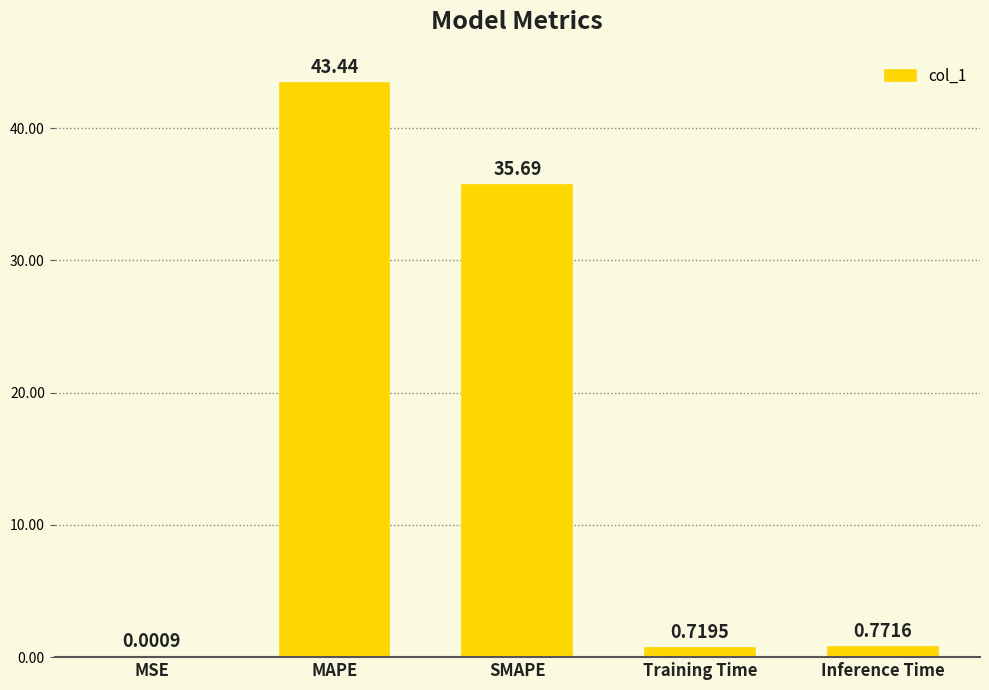

What is the sum of all values?

80.6